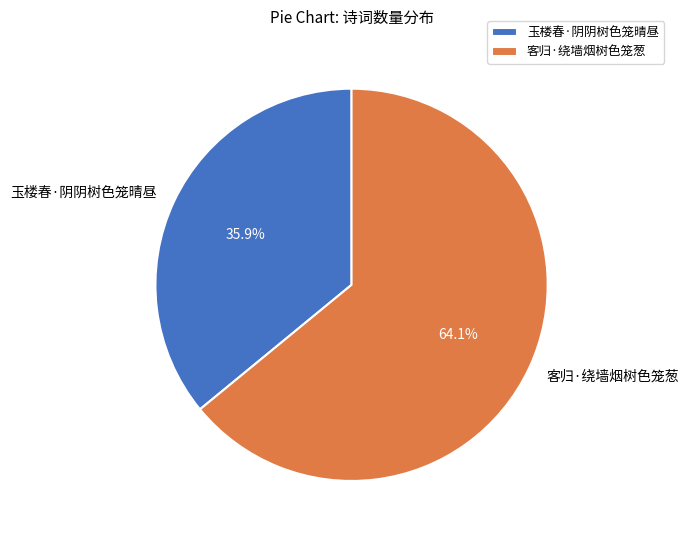

Which category has the smallest portion of the pie?

玉楼春·阴阴树色笼晴昼